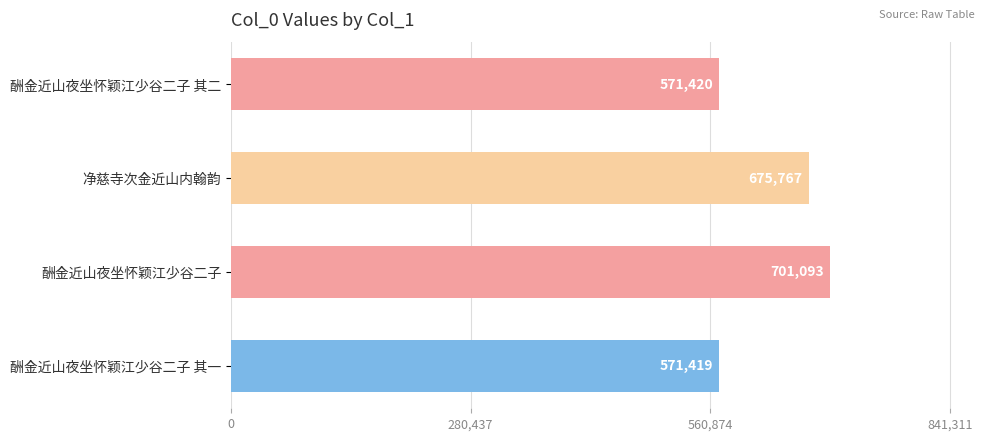

True or false: the data shows 701093 at 酬金近山夜坐怀颖江少谷二子.

True